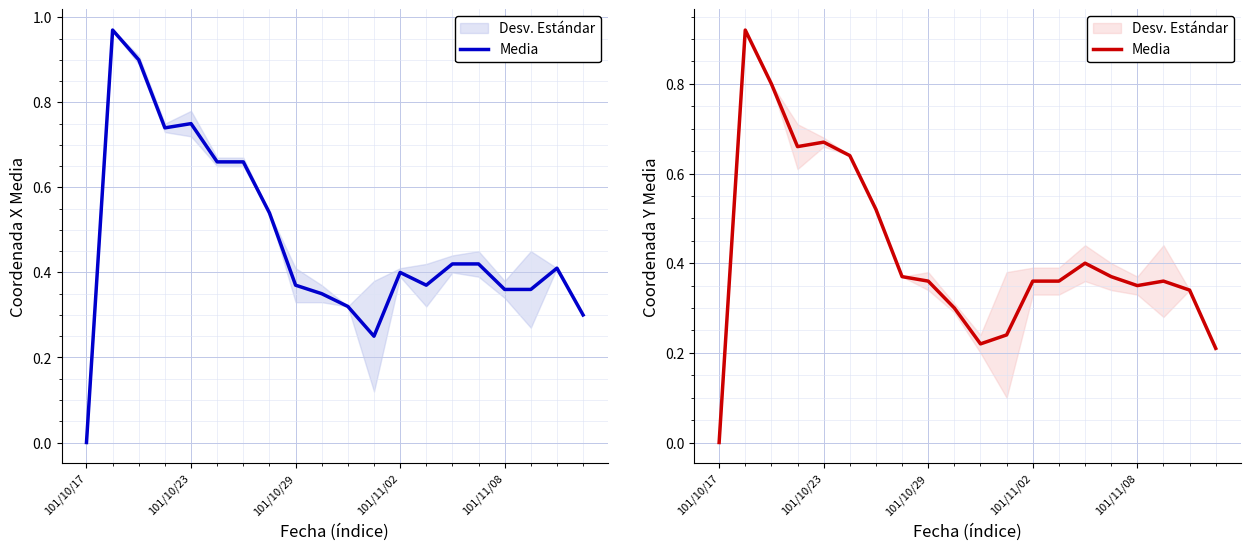

What is the sum of all values?

8.4